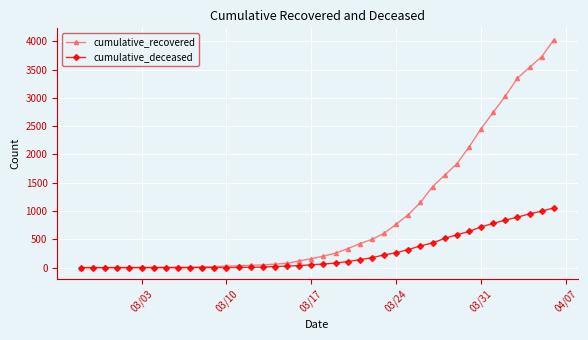

What is the sum of all cumulative_deceased values?

10349